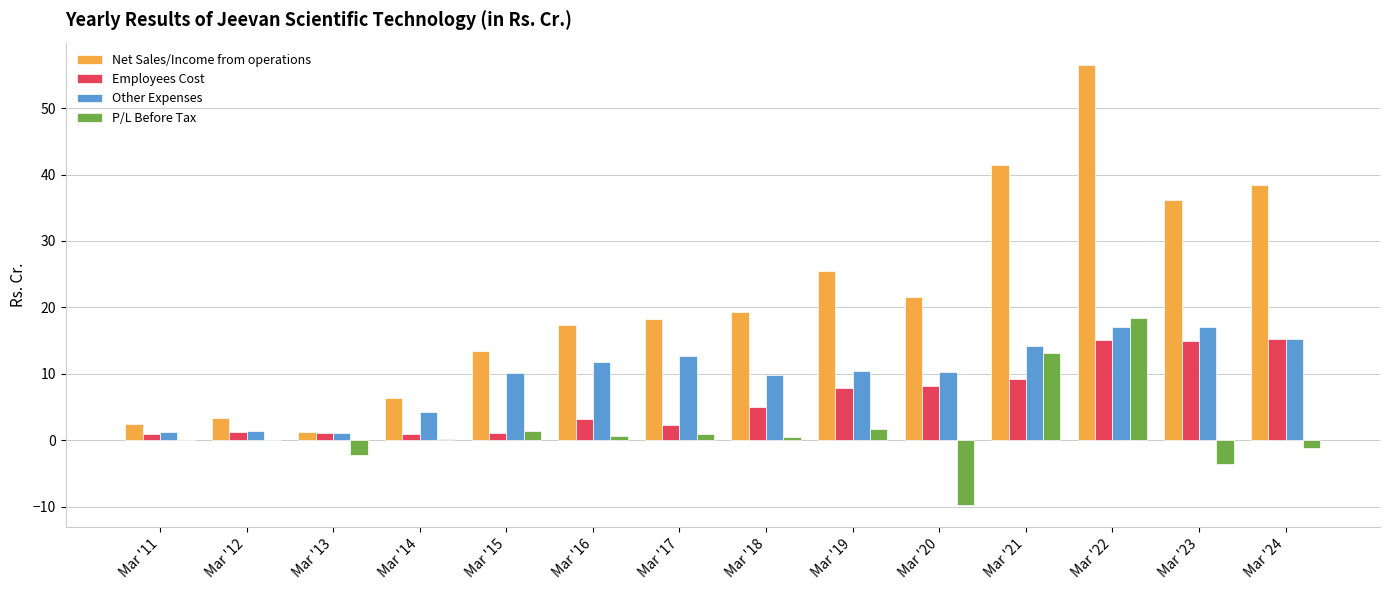

Between Mar '20 and Mar '21, which series saw the biggest shift?

P/L Before Tax